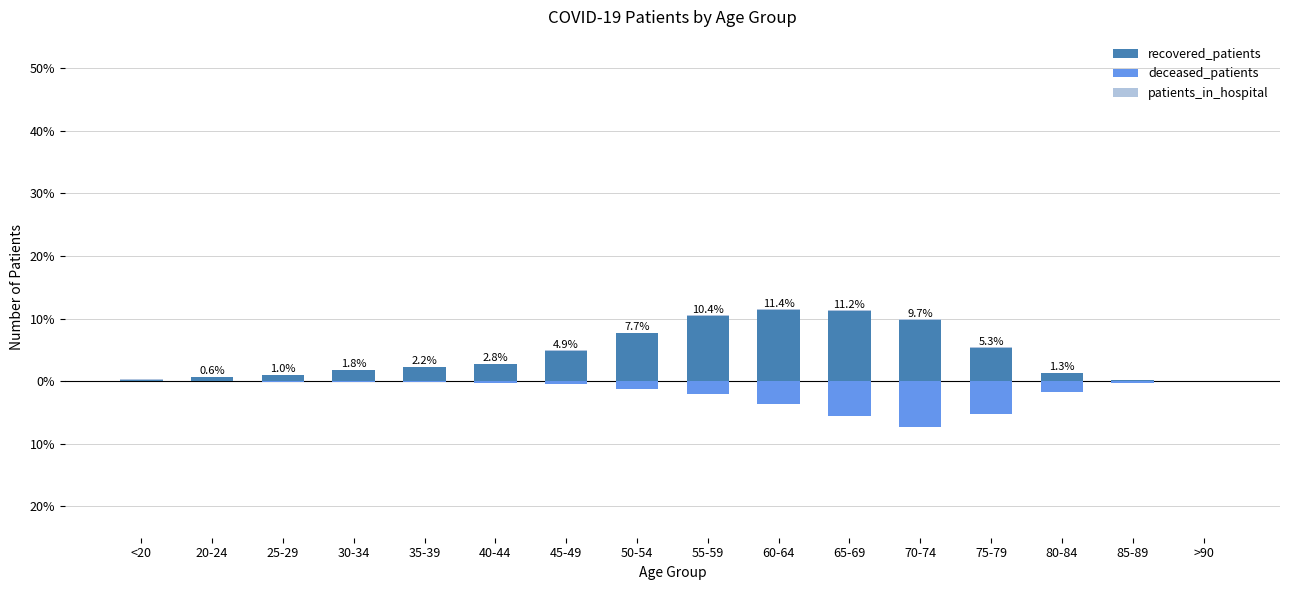

What is the value of the deceased_patients bar at the 4th from the left?

-0.1